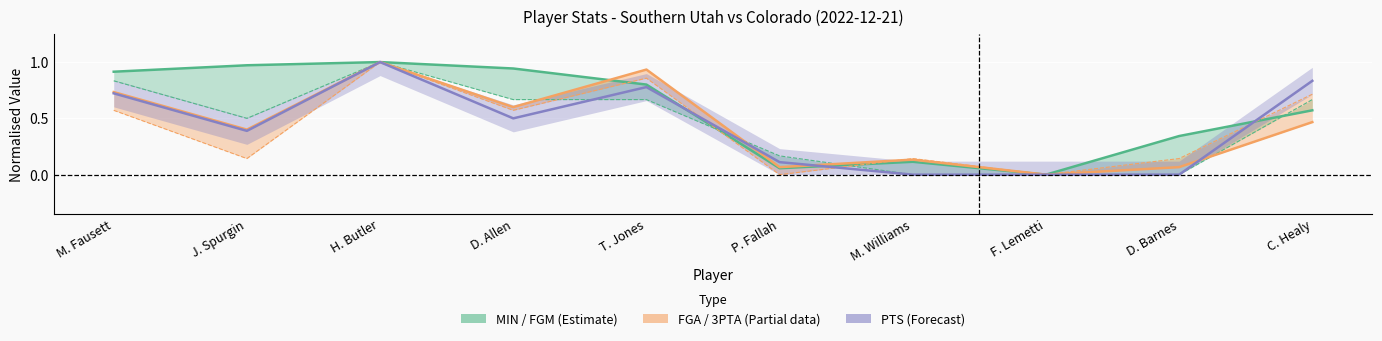

At which category does 3PTA reach its first local peak?

H. Butler